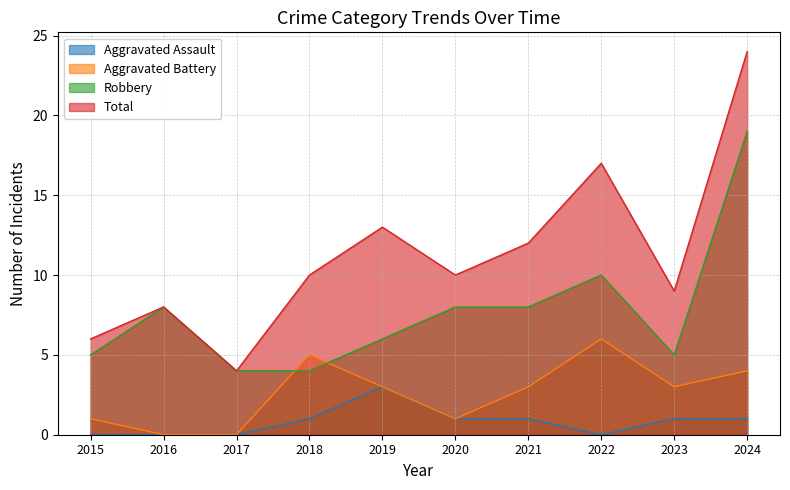

Which series has the largest range (max minus min)?

Total